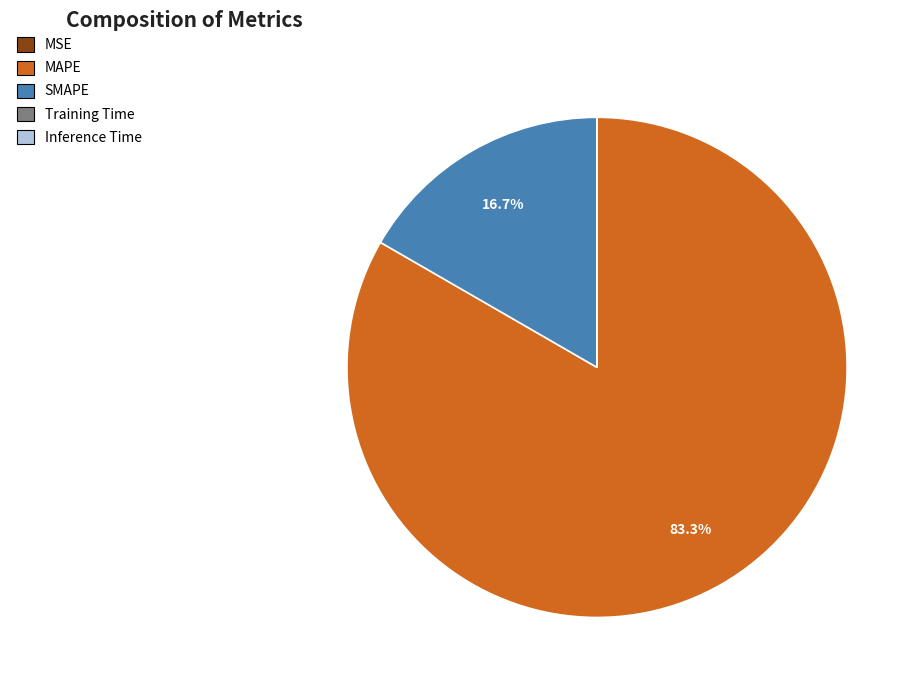

Which slice is the smallest?

Inference Time